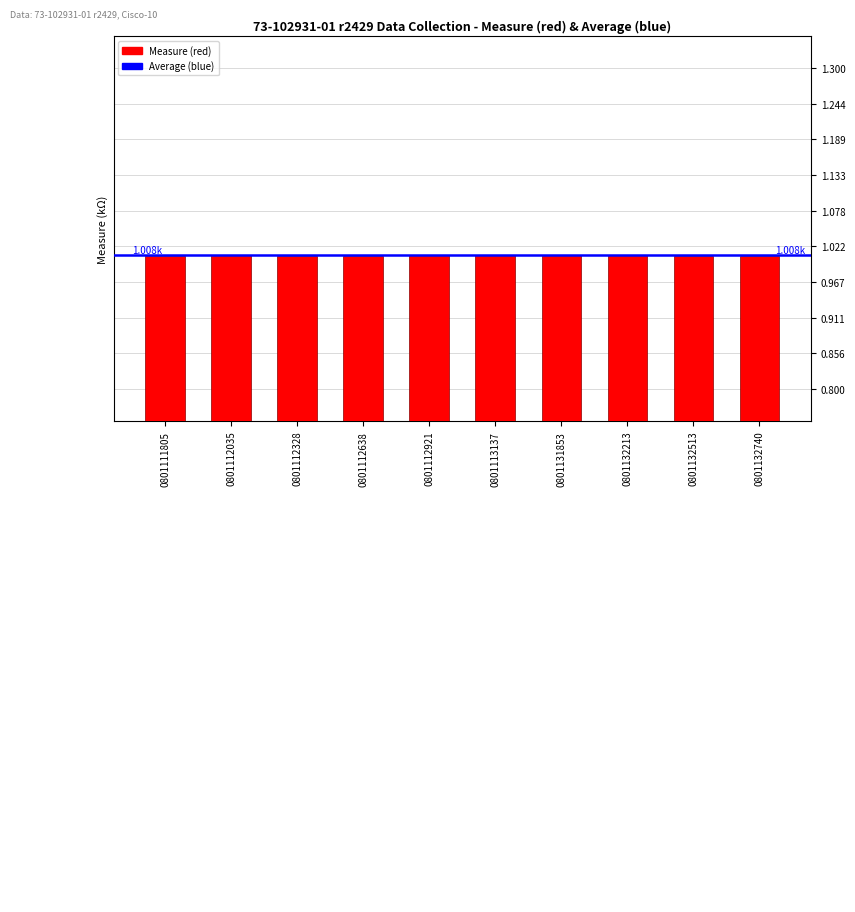

What is the sum of all values?

10.1